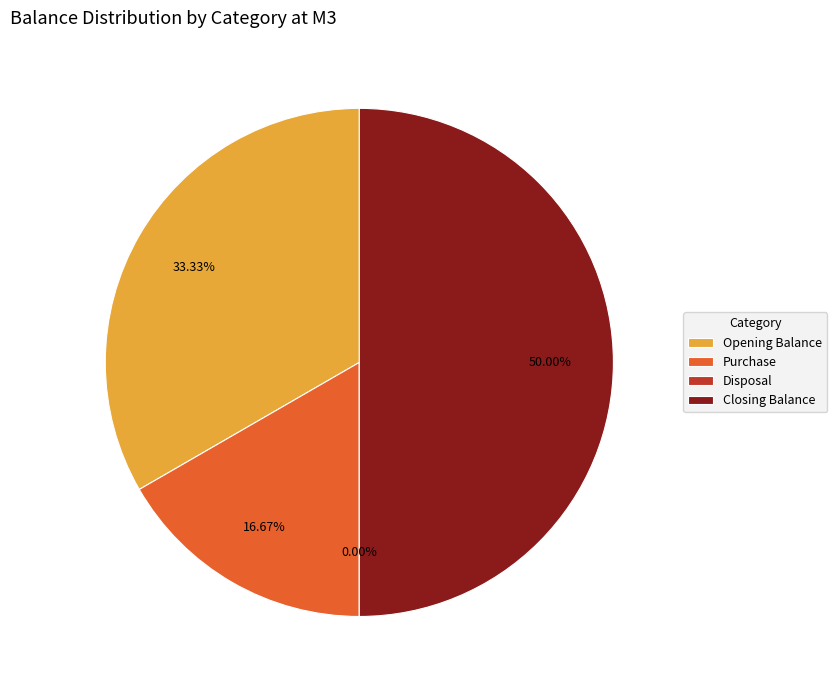

How many segments does this pie chart have?

4